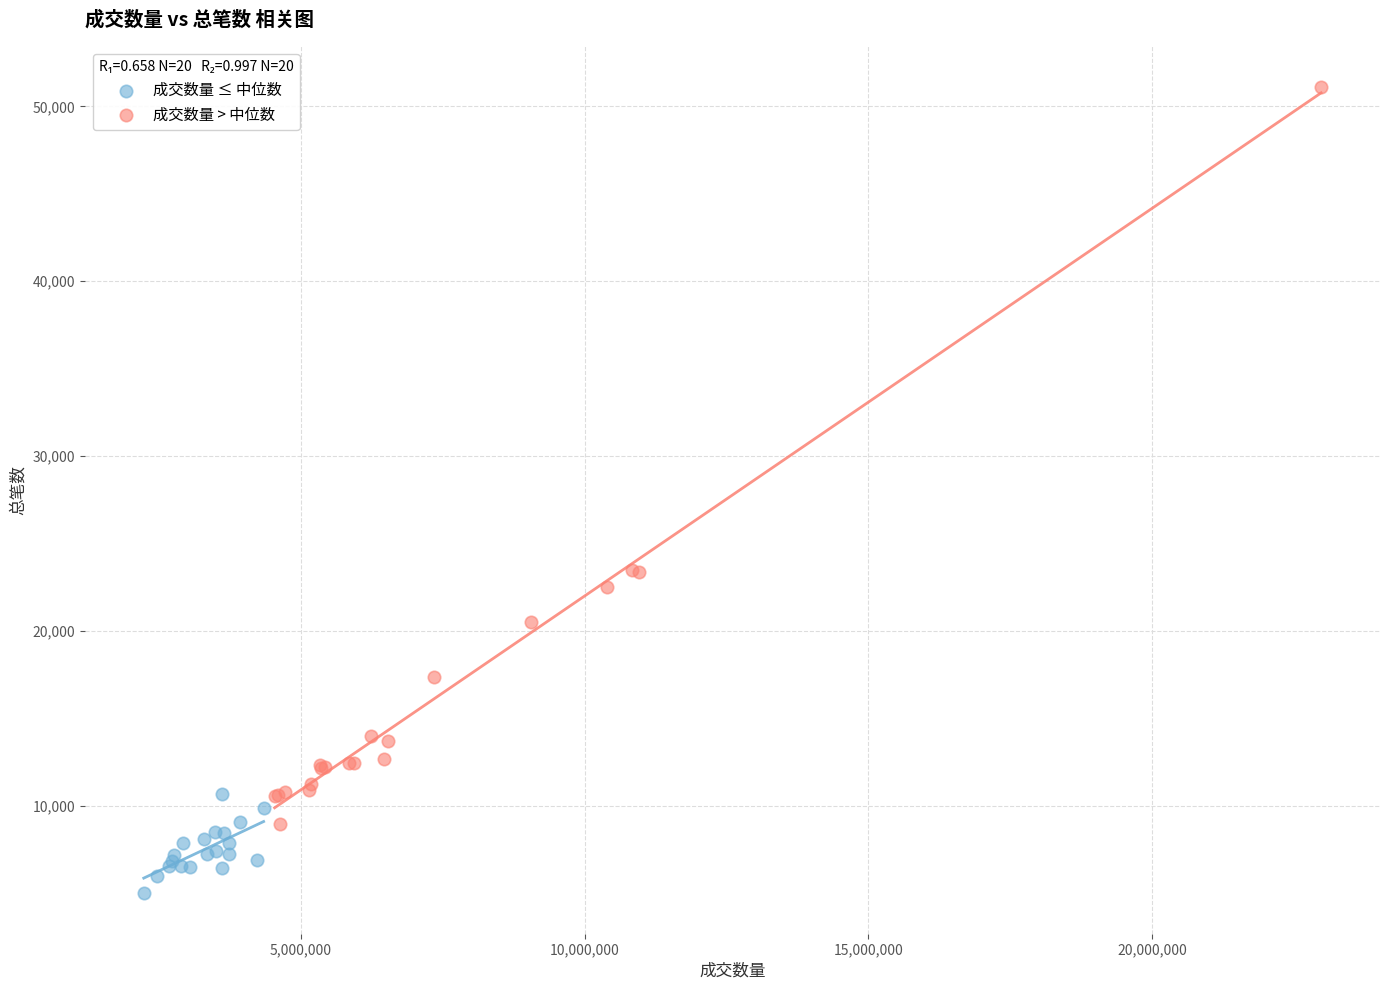

Which series contains the lowest Y value?

成交数量 ≤ 中位数